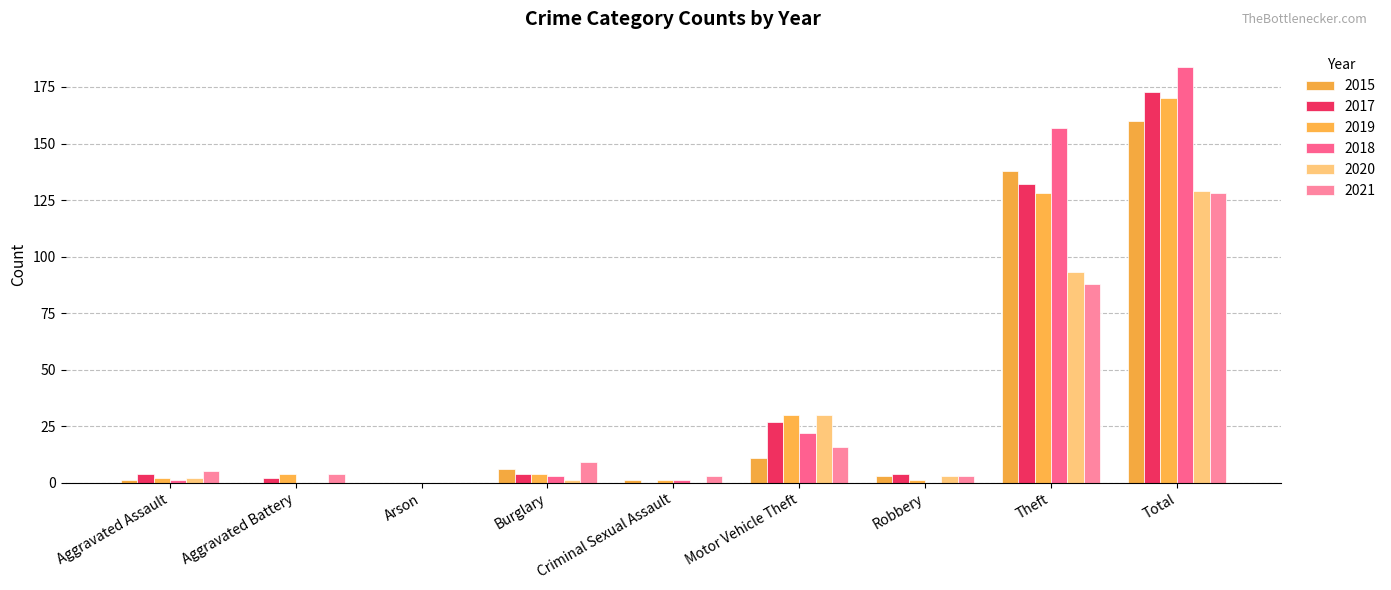

Rank the categories by 2019 value from highest to lowest.

Total, Theft, Motor Vehicle Theft, Aggravated Battery, Burglary, Aggravated Assault, Criminal Sexual Assault, Robbery, Arson